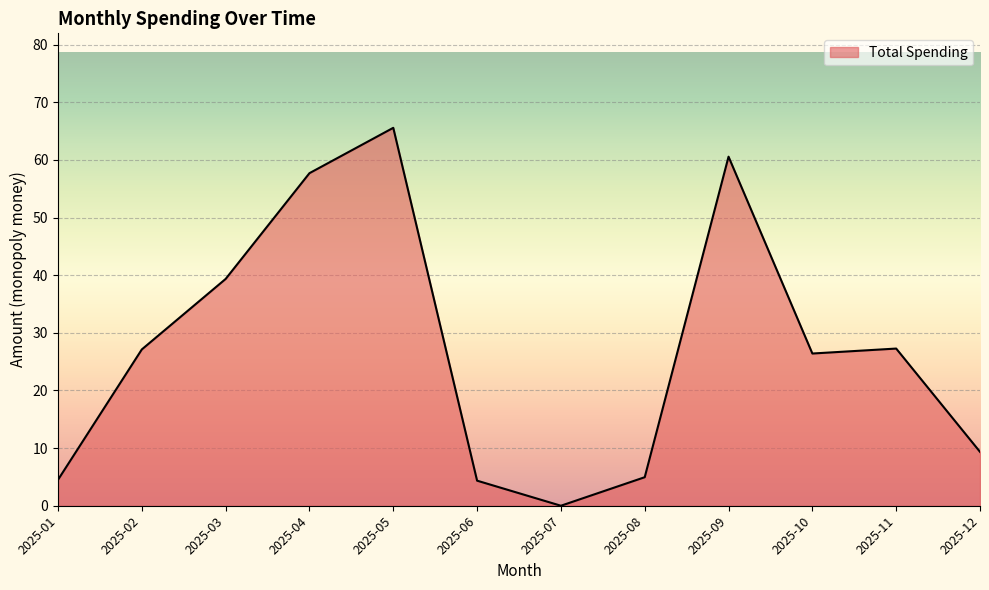

What is the difference between the maximum and minimum values?

65.6